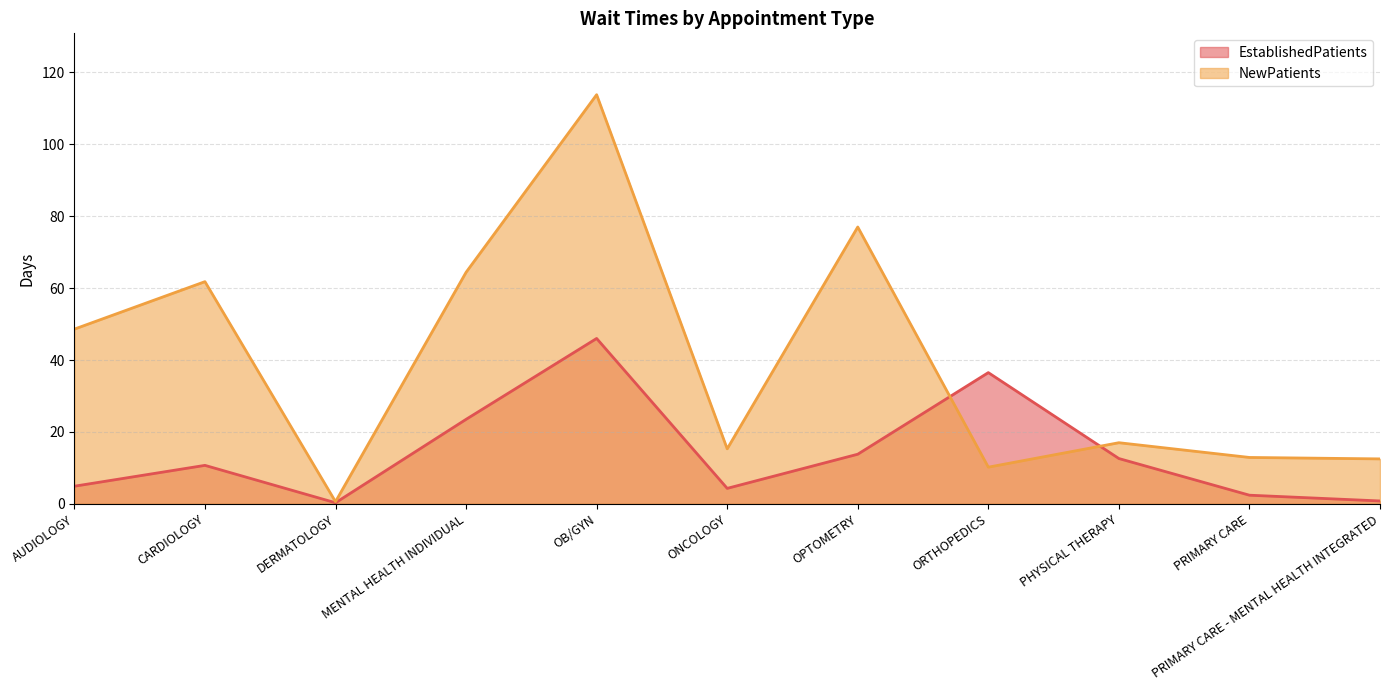

What is the average value of the NewPatients series?

39.5